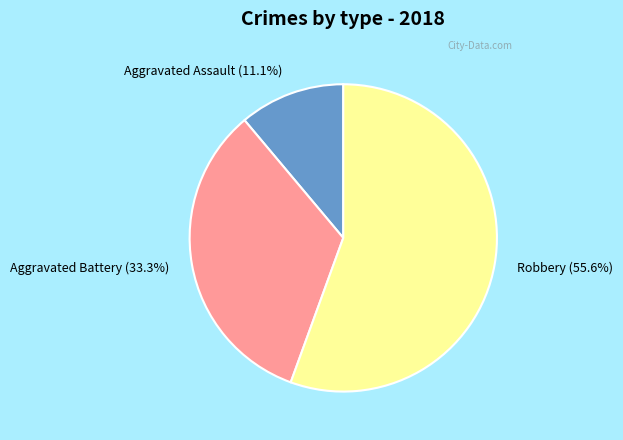

Which category has the biggest portion of the pie?

Robbery